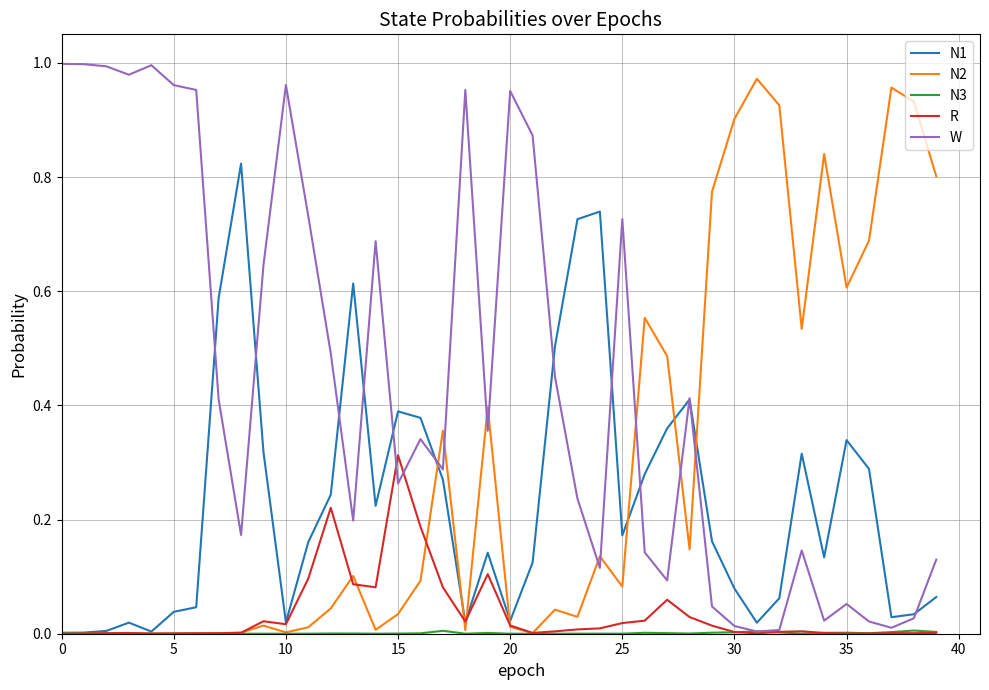

Which series has the largest total across all categories?

W